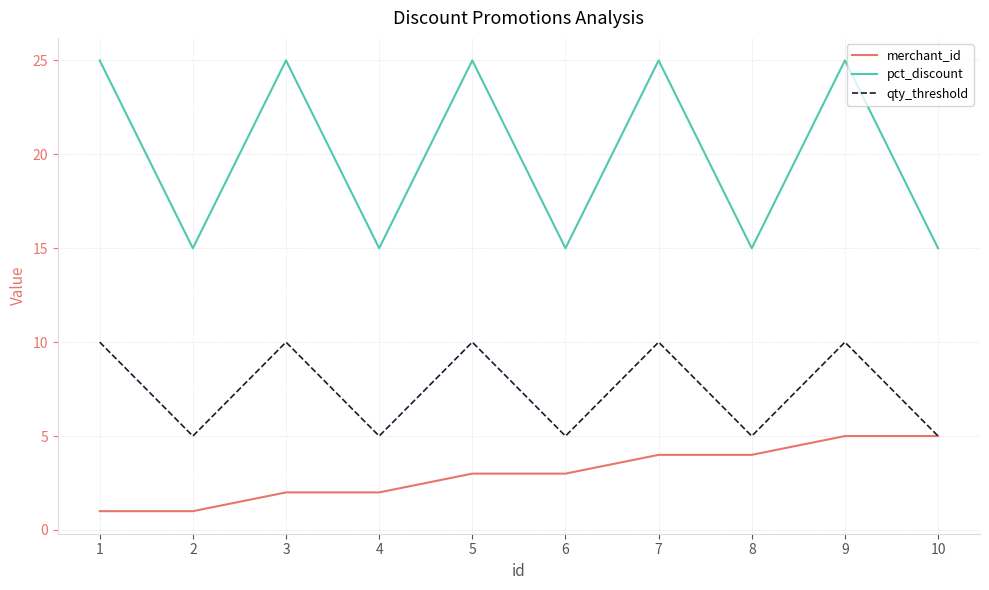

What is the greatest value displayed?

25